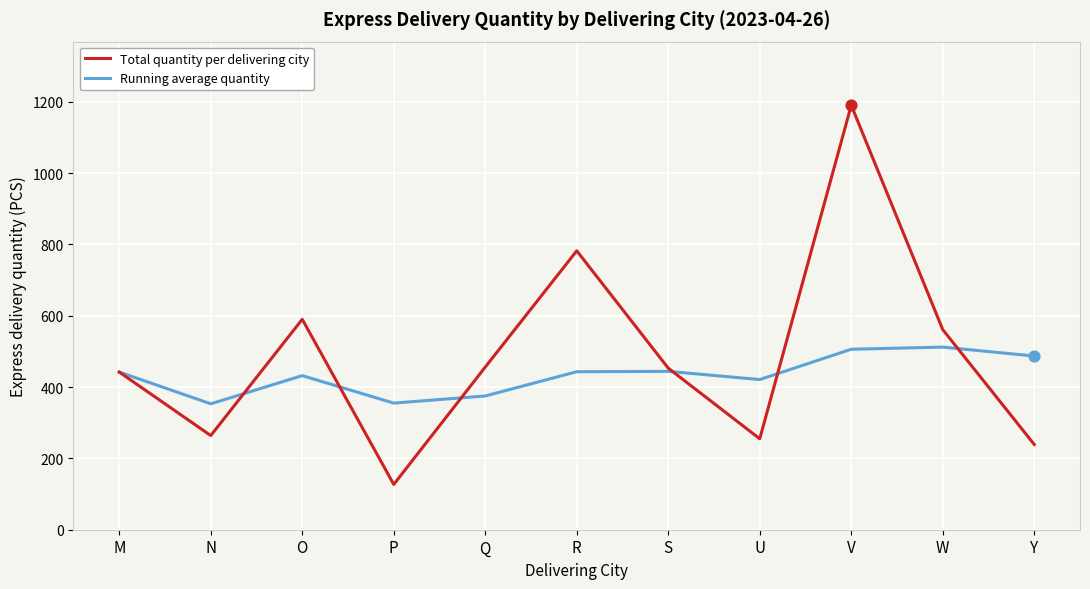

Which series has the widest spread of values?

Total quantity per delivering city